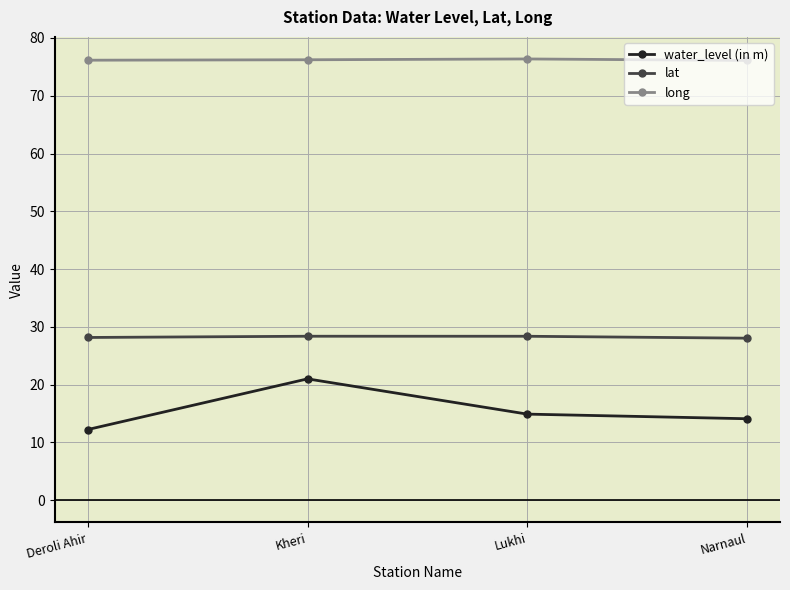

Is it true that lat equals 28.2 at Deroli Ahir?

True